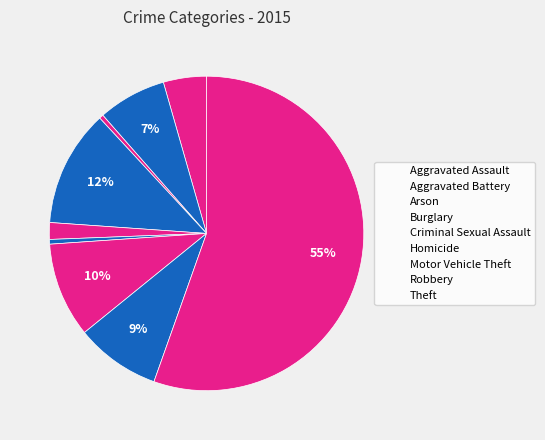

How many segments does this pie chart have?

9